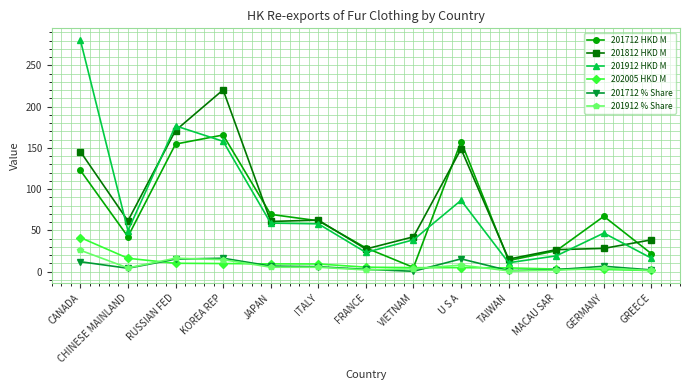

What is the total value across all series at CANADA?

629.2